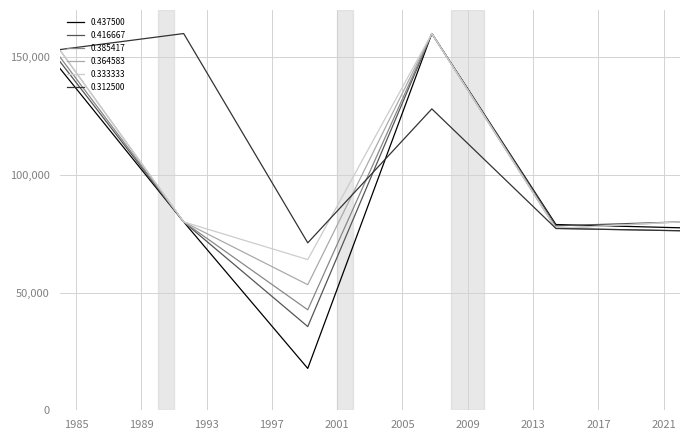

What is the sum of all 0.437500 values?

559532.6